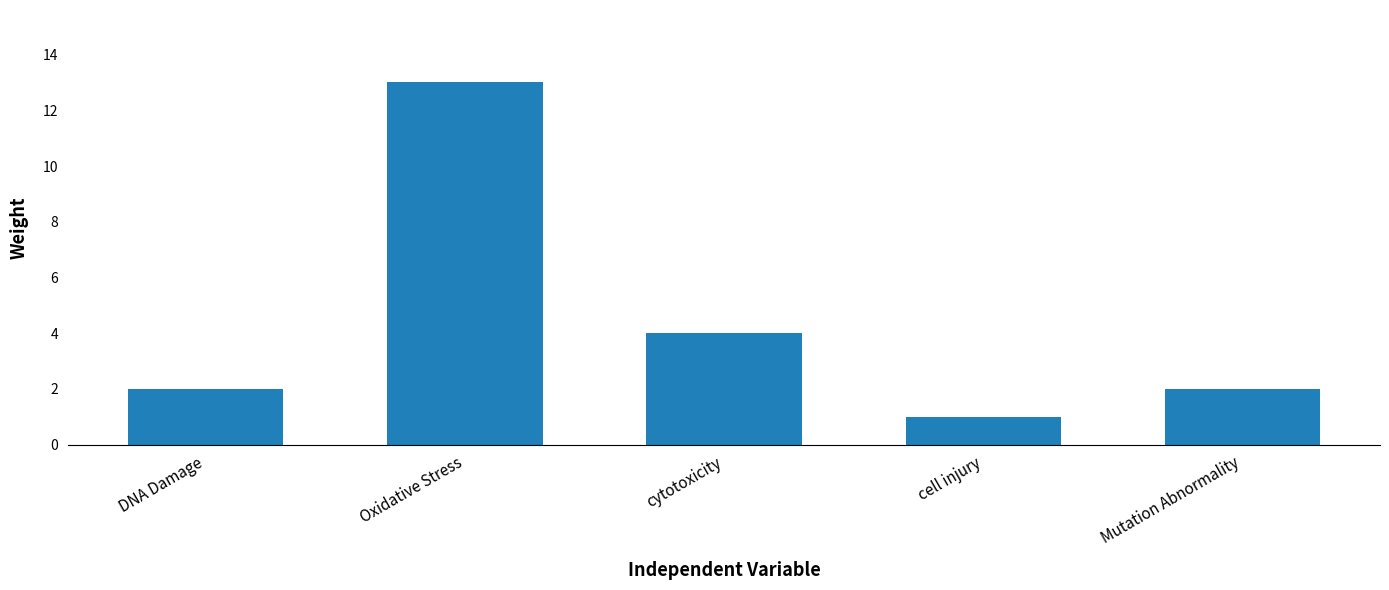

What is the average value?

4